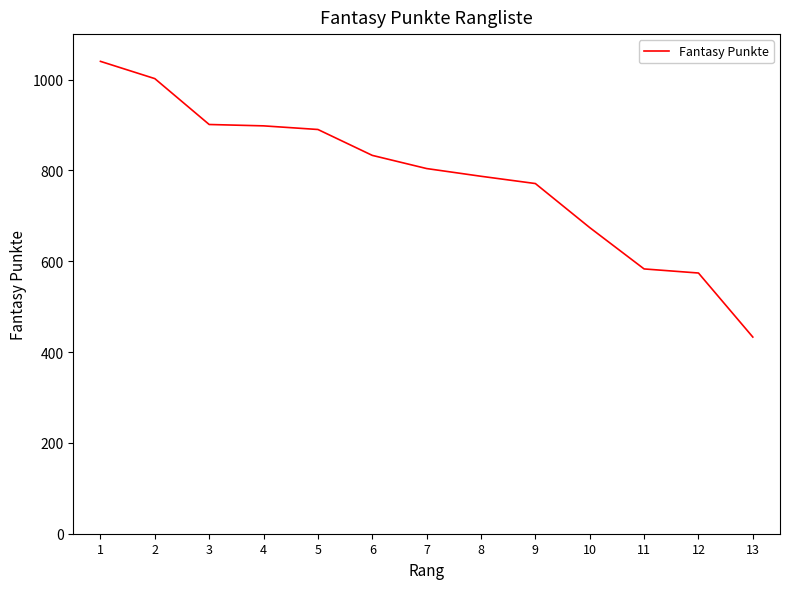

Approximately how many times larger is the value at 12 compared to 10?

0.9